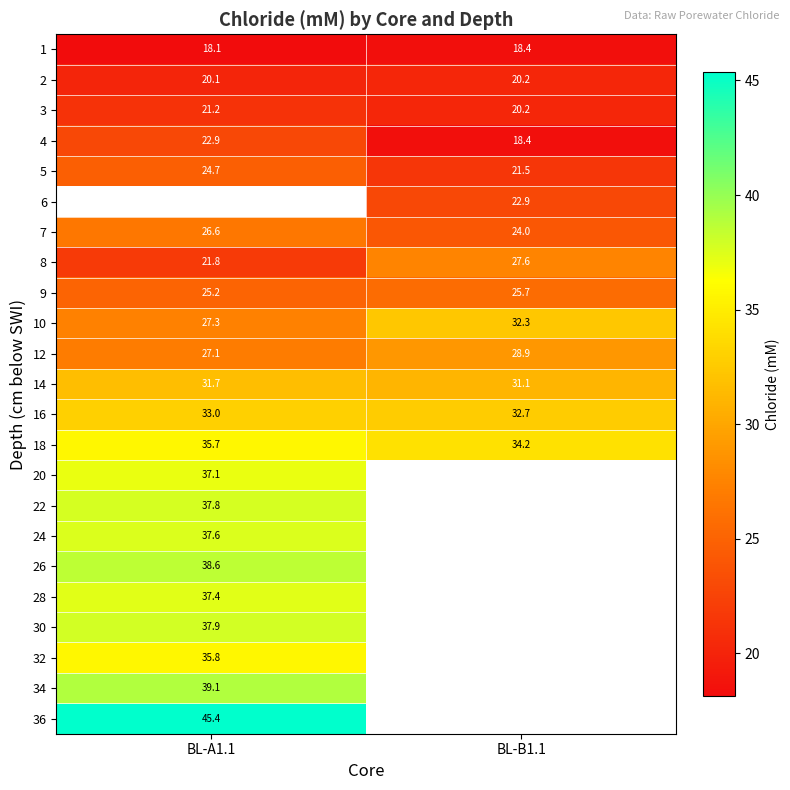

True or false: 10 has a value of 27.3 at BL-A1.1.

True